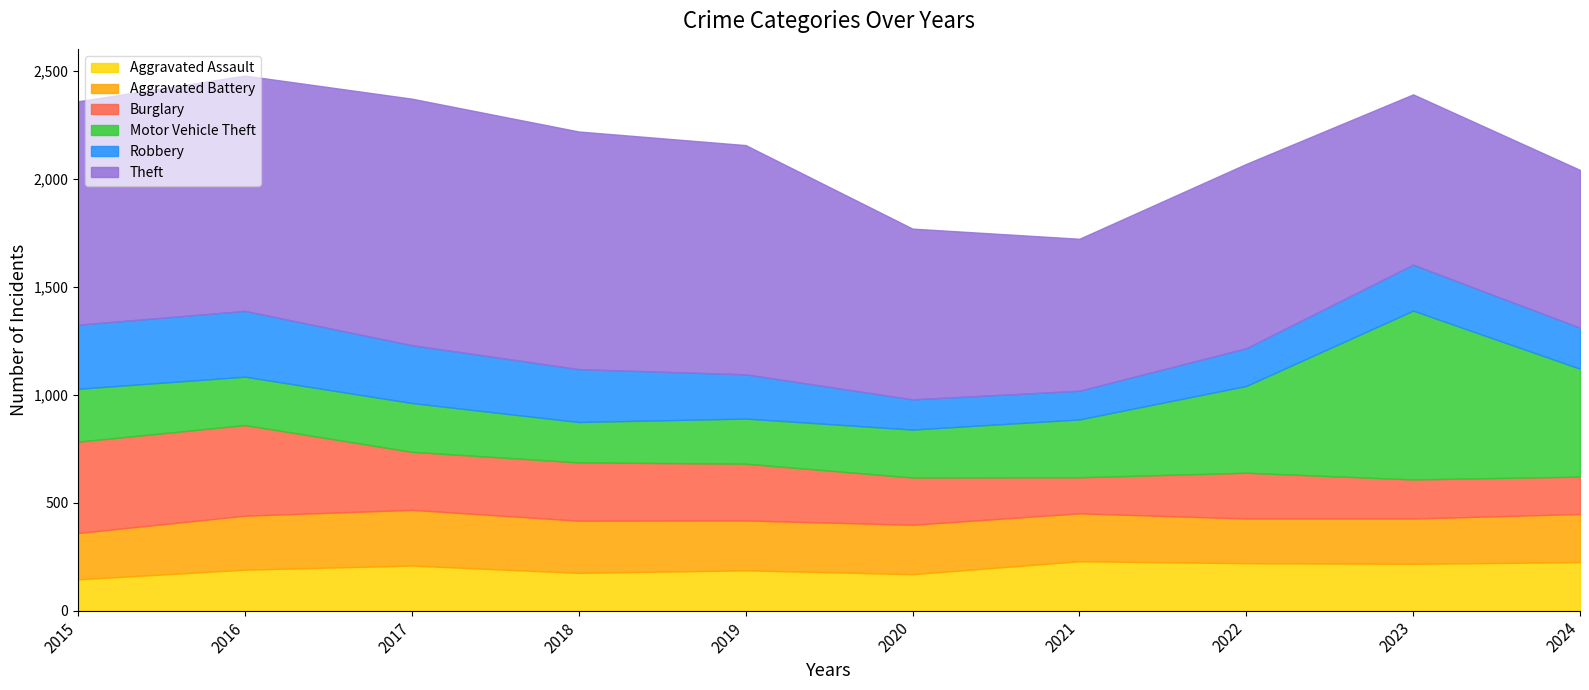

After their last crossing, which series has the higher values: Aggravated Assault or Burglary?

Aggravated Assault